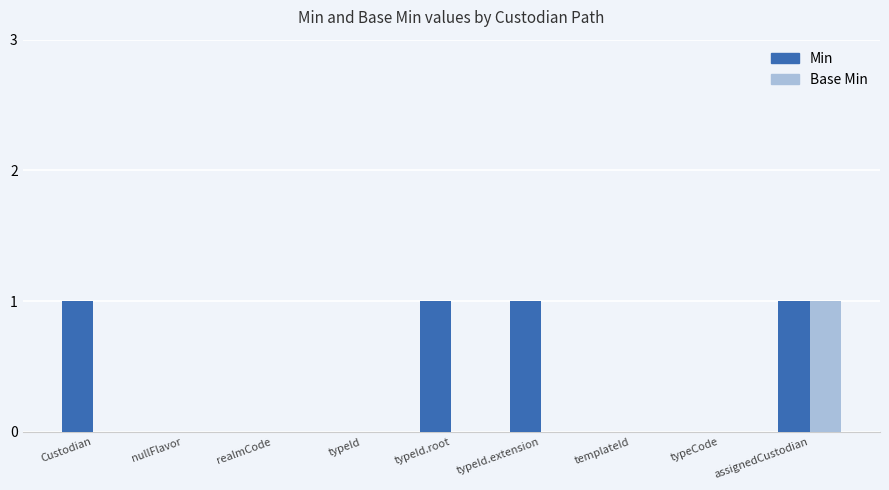

Count the number of data series in this chart.

2